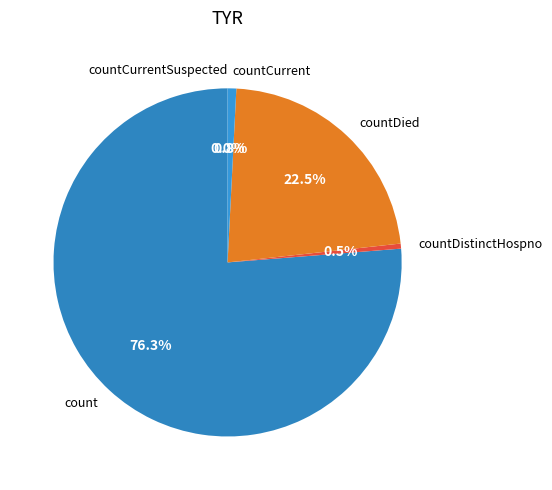

Does countCurrent account for over 50% of the chart?

No